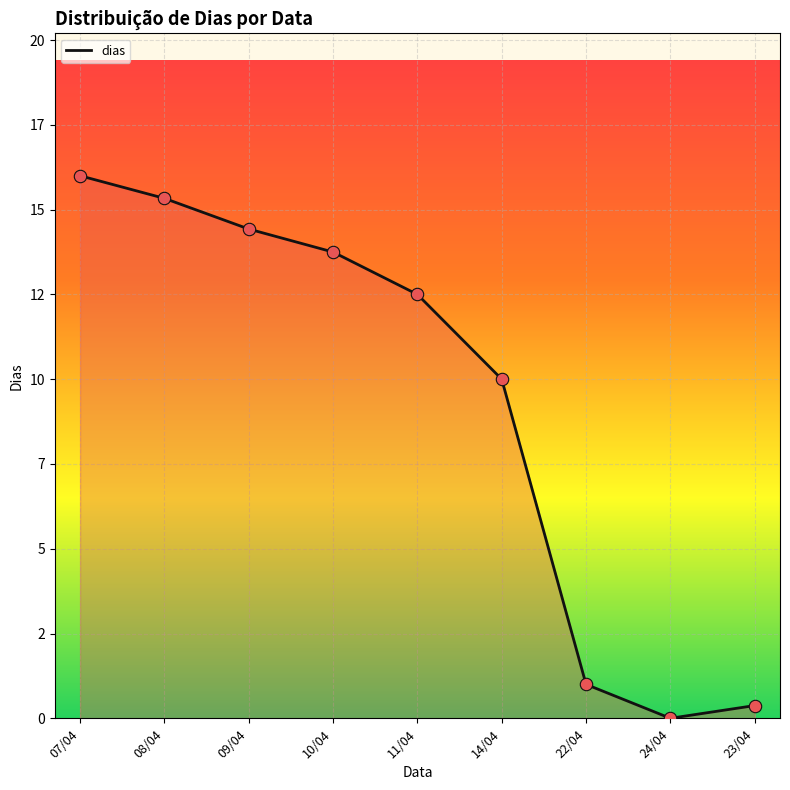

Between 10/04 and 22/04, which is larger?

10/04